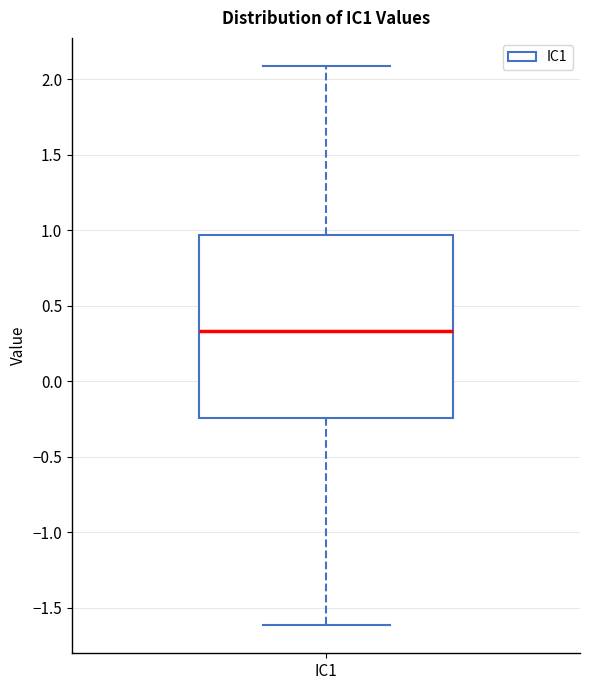

Where does the upper whisker of the box for IC1 end on the y-axis? The values are not printed on the chart, so give them approximately, as read against the axis.

2.10